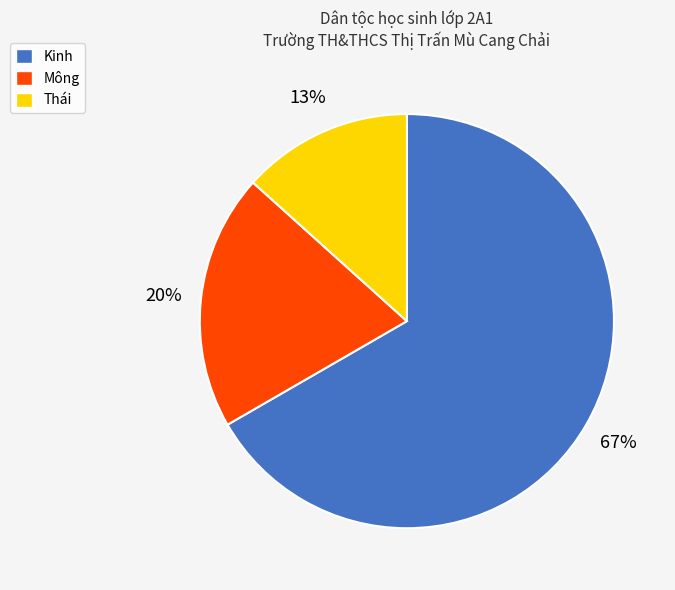

Is Mông the majority of the pie?

No